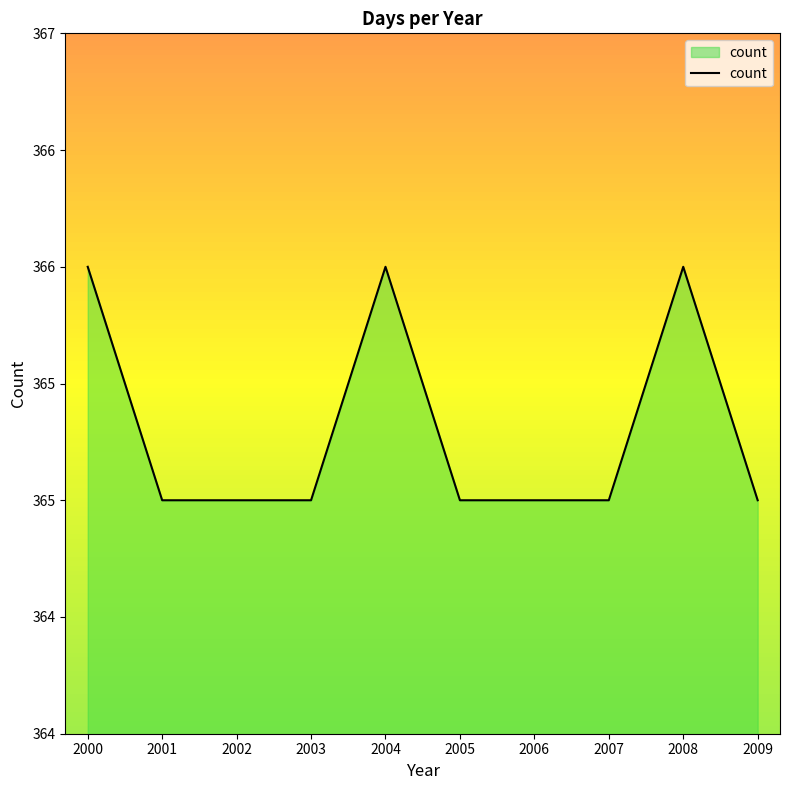

What is the smallest value displayed?

365